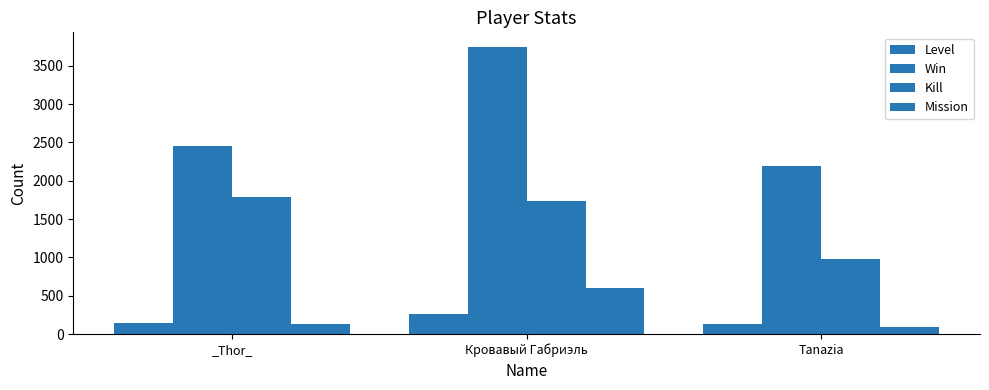

What is the total value across all series at Таnаziа?

3395